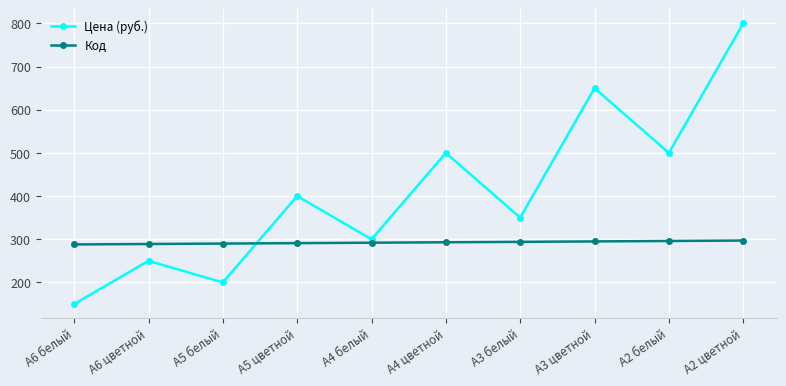

Between А6 белый and А2 белый, which series saw the biggest shift?

Цена (руб.)